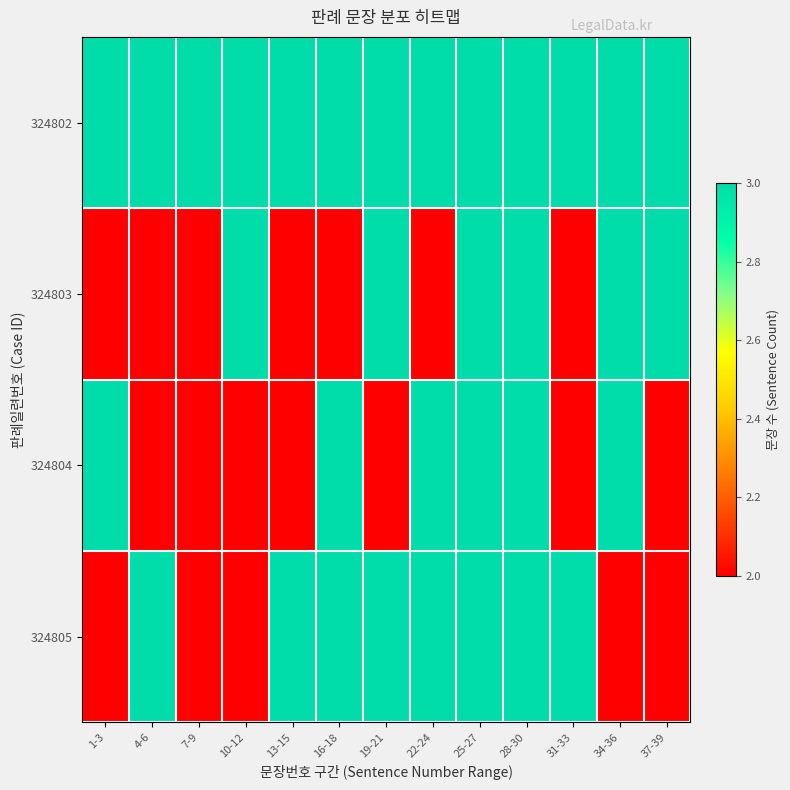

At which category does the chart reach its peak across all series?

1-3